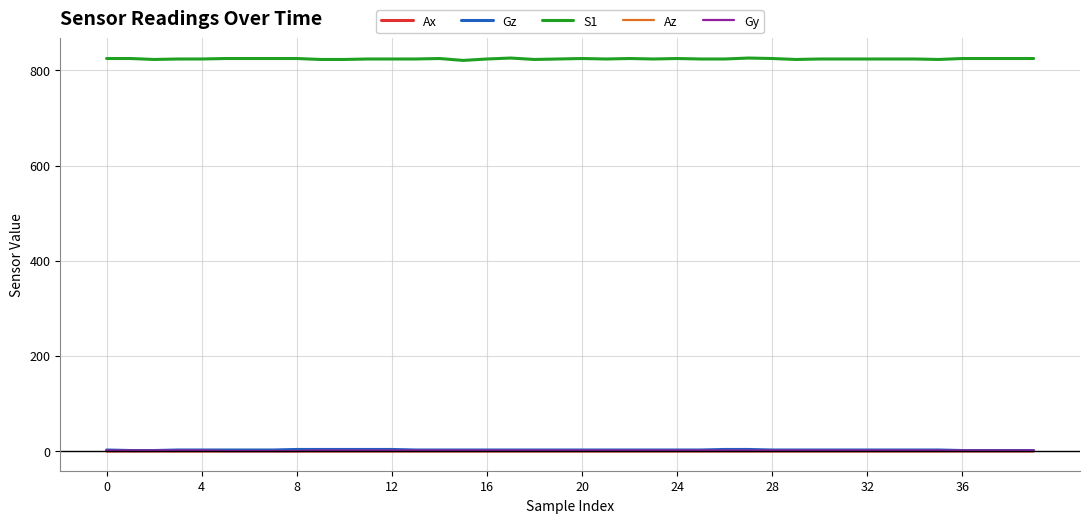

What are all the series names shown in the legend?

Ax, Gz, S1, Az, Gy